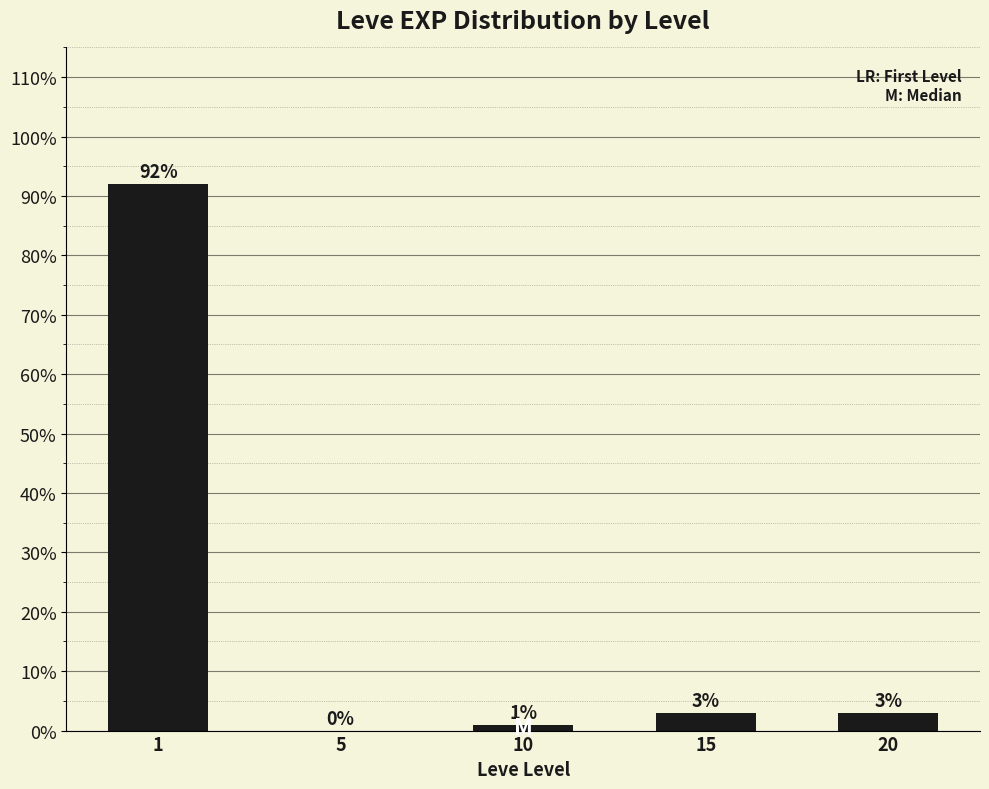

At which category does the chart reach its peak across all series?

1